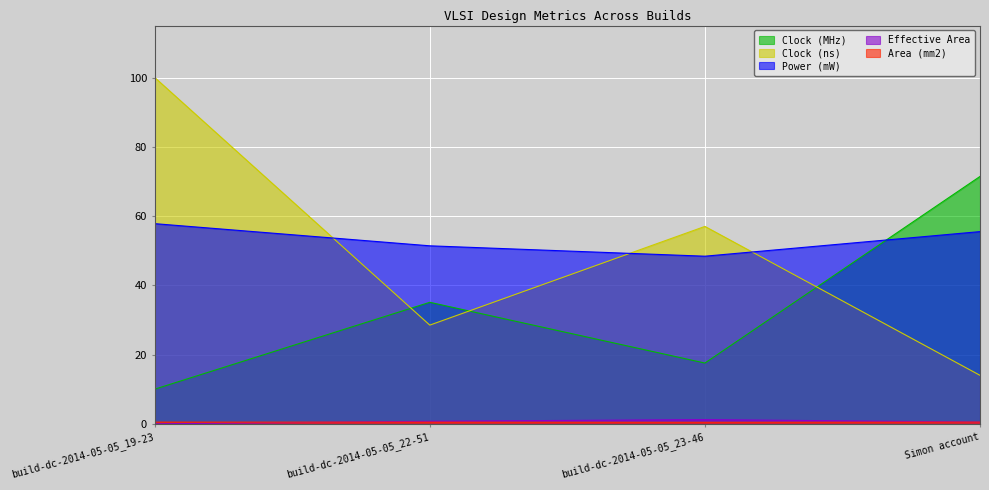

Which series ends up on top after the final intersection of Clock (MHz) and Clock (ns)?

Clock (MHz)